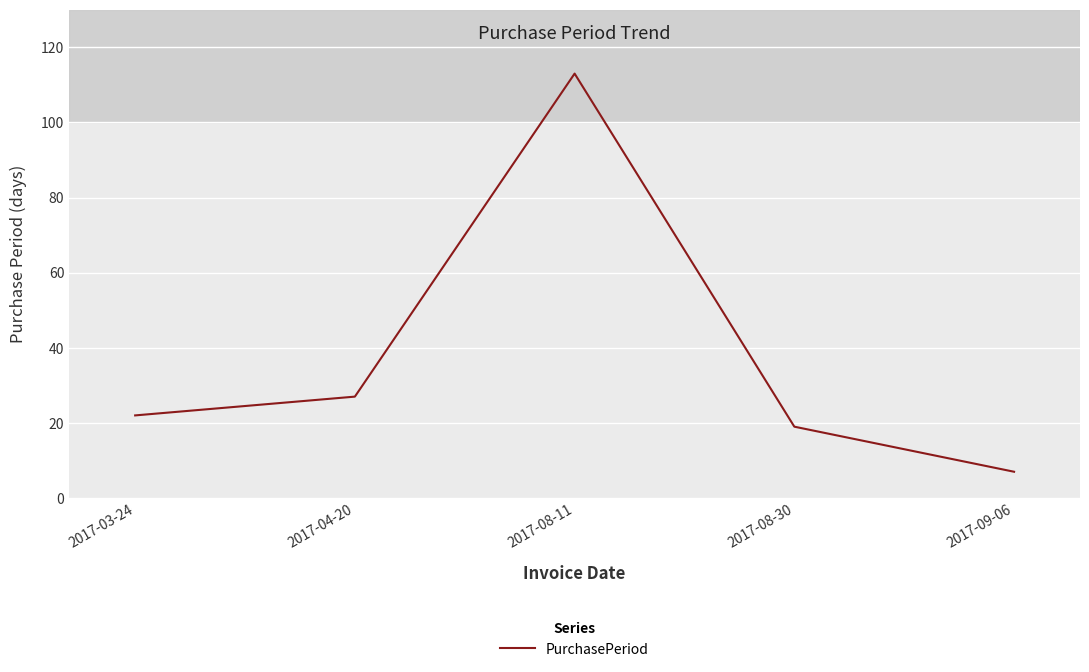

Reading left to right, what are all the values shown in this chart?

22	27	113	19	7